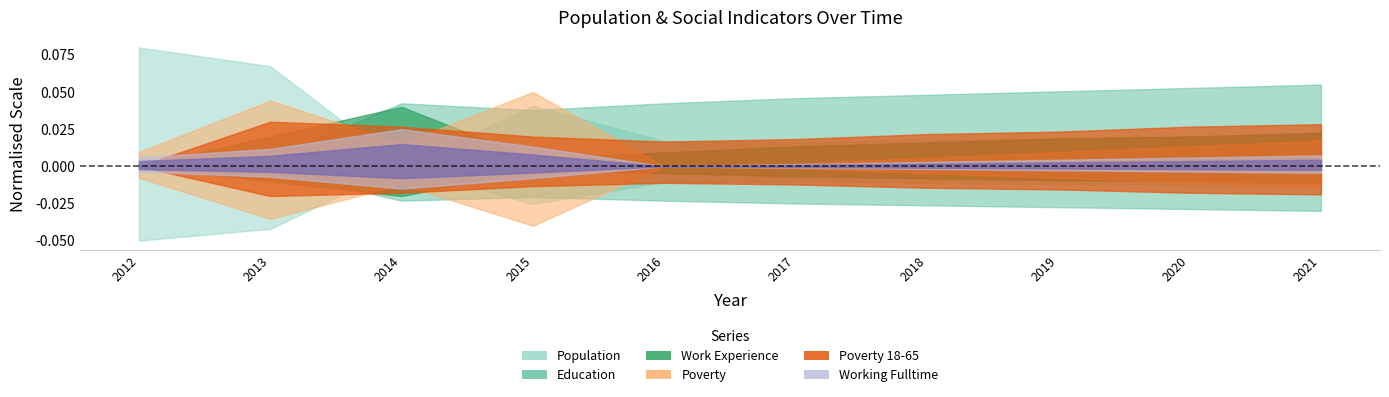

Does the chart display data point markers on the line(s)?

No